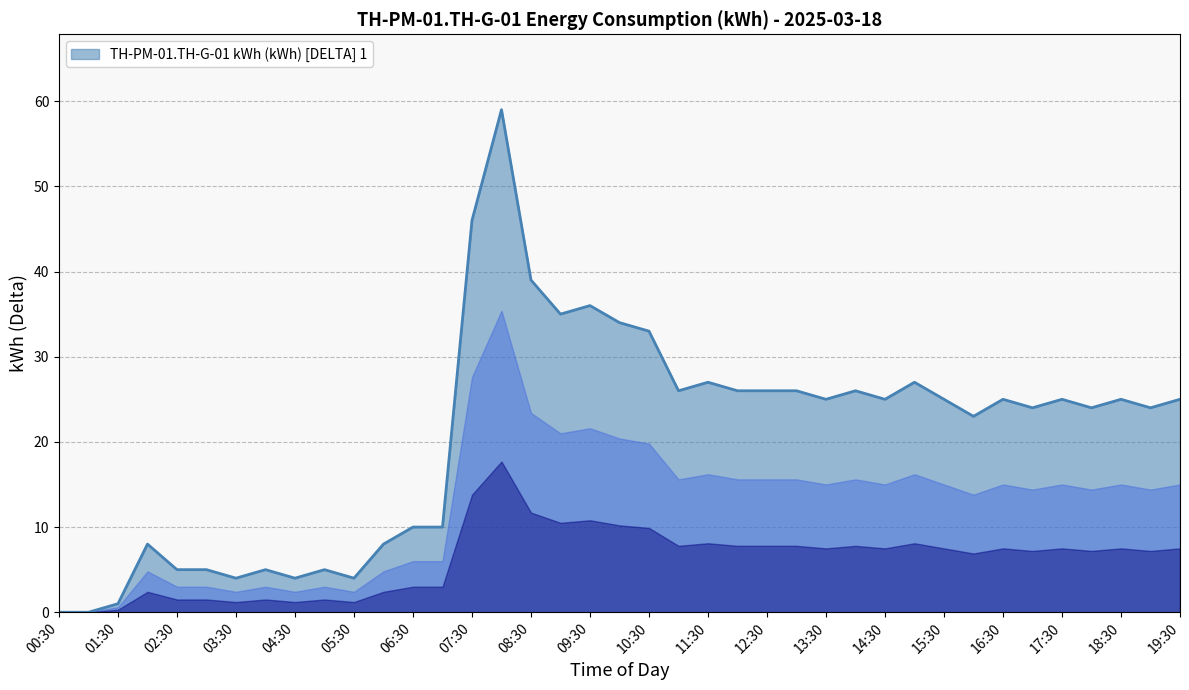

What is the greatest value displayed?

59